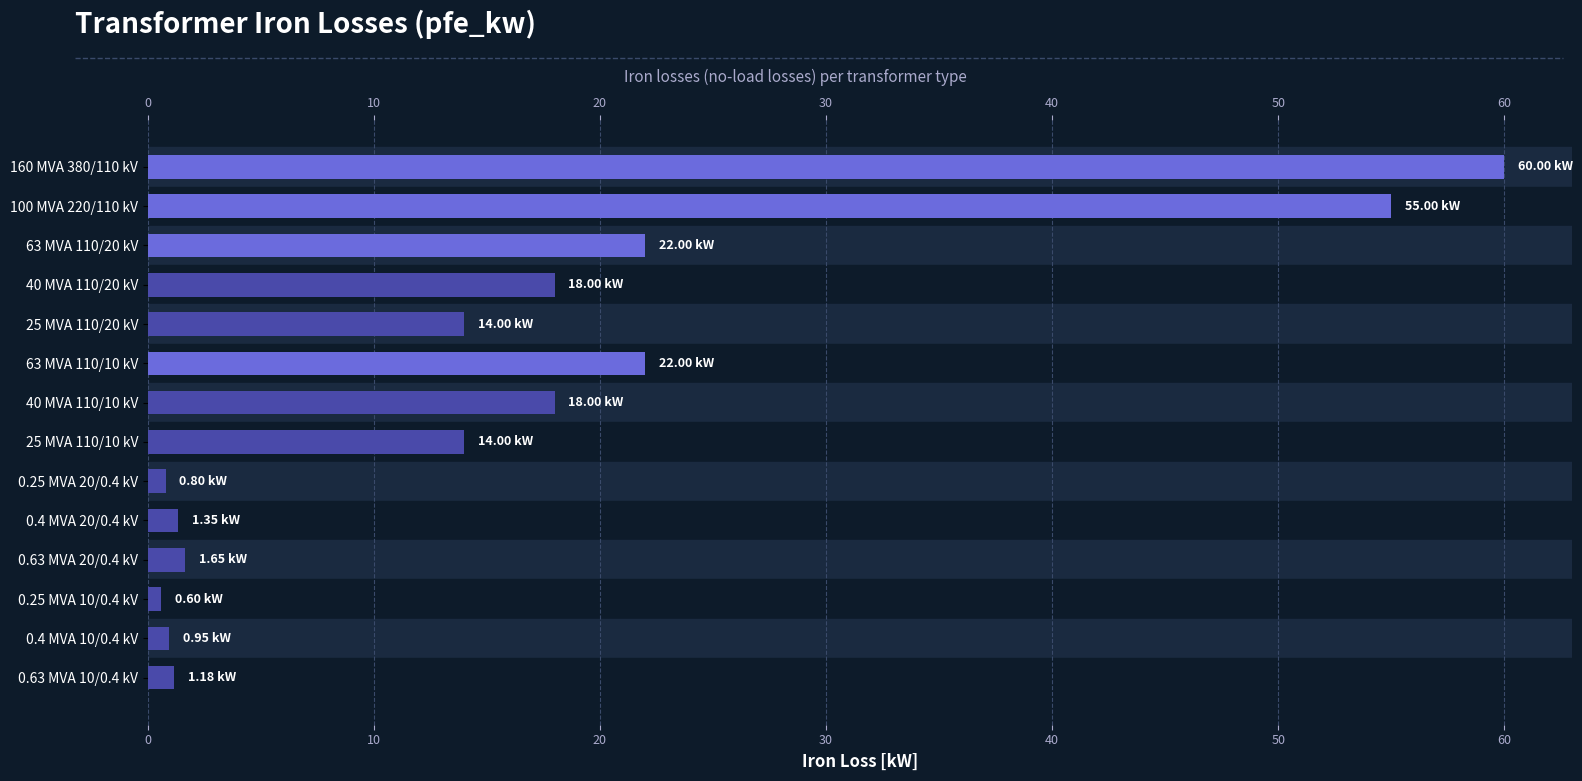

What is the ratio of the value at 0.63 MVA 10/0.4 kV to the value at 0.4 MVA 20/0.4 kV?

0.9